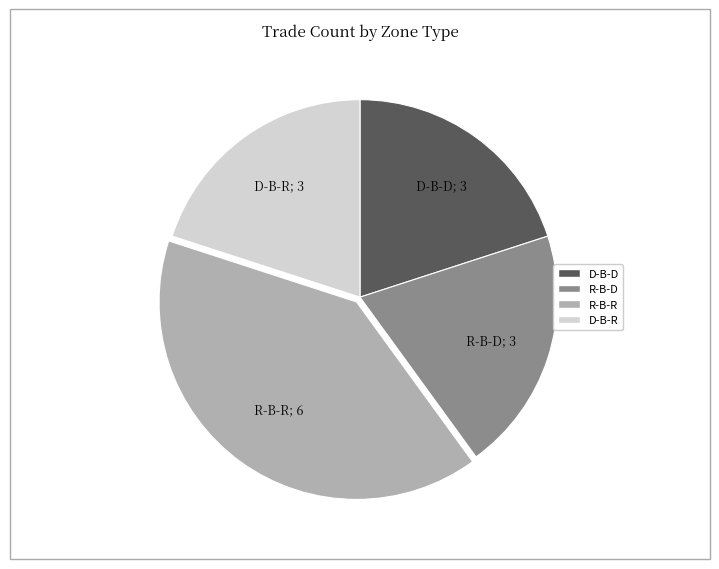

What is the ratio of the value at D-B-R to the value at R-B-D?

1.0